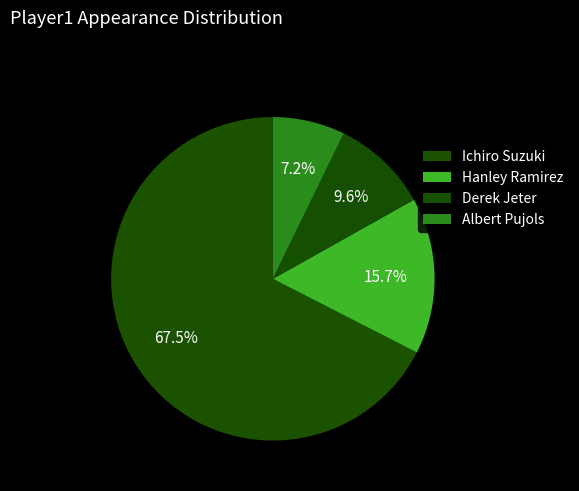

How many segments does this pie chart have?

4